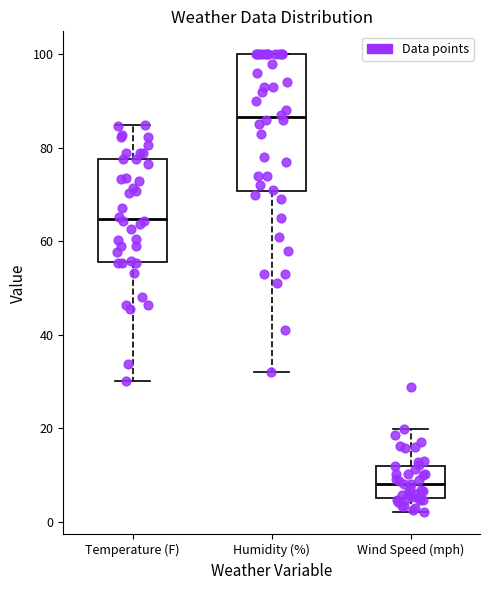

Which box is the tallest, from its lower edge to its upper edge?

Humidity (%)